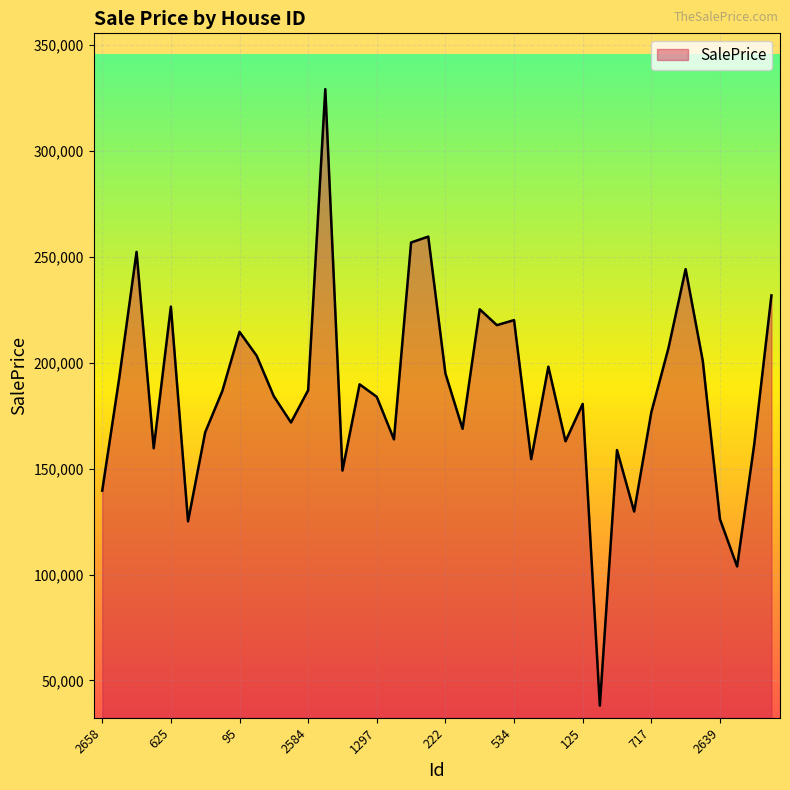

What is the smallest value displayed?

38128.2